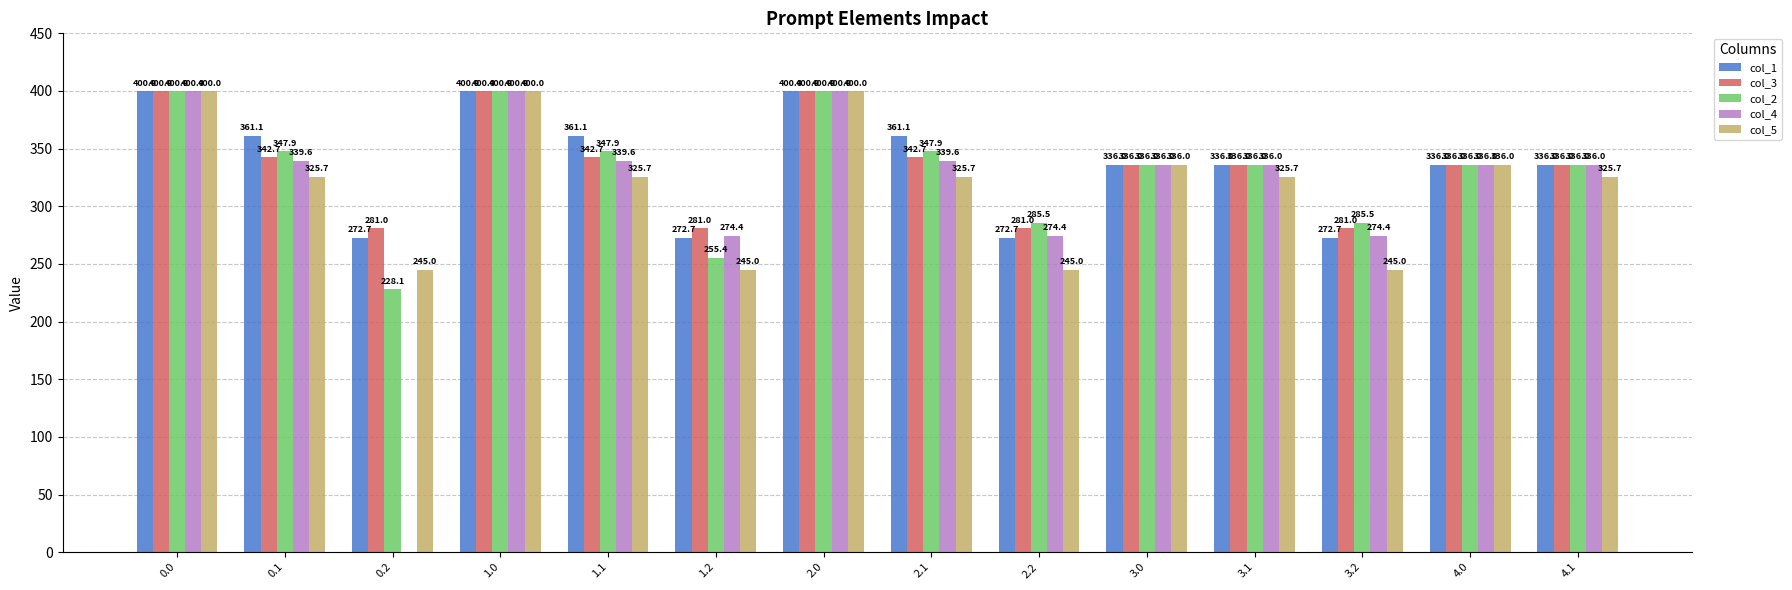

What is the sum of the col_4 values at 3.1 and 0.0?

736.0